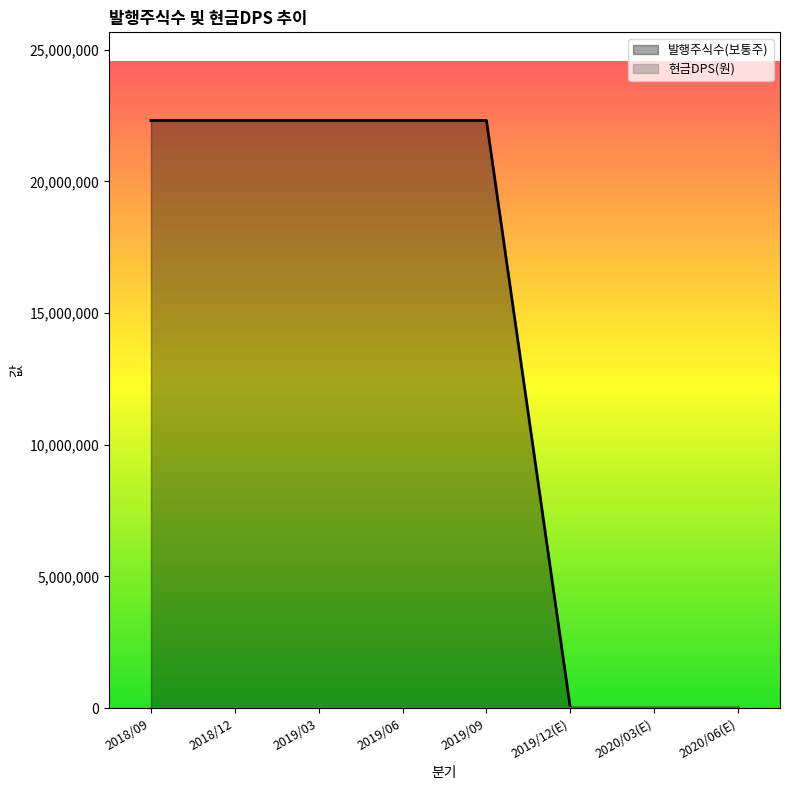

Reading left to right, what are all the values shown in this chart?

2018/09=22316662	2018/12=22316662	2019/03=22316662	2019/06=22316662	2019/09=22316662	2019/12(E)=0	2020/03(E)=0	2020/06(E)=0